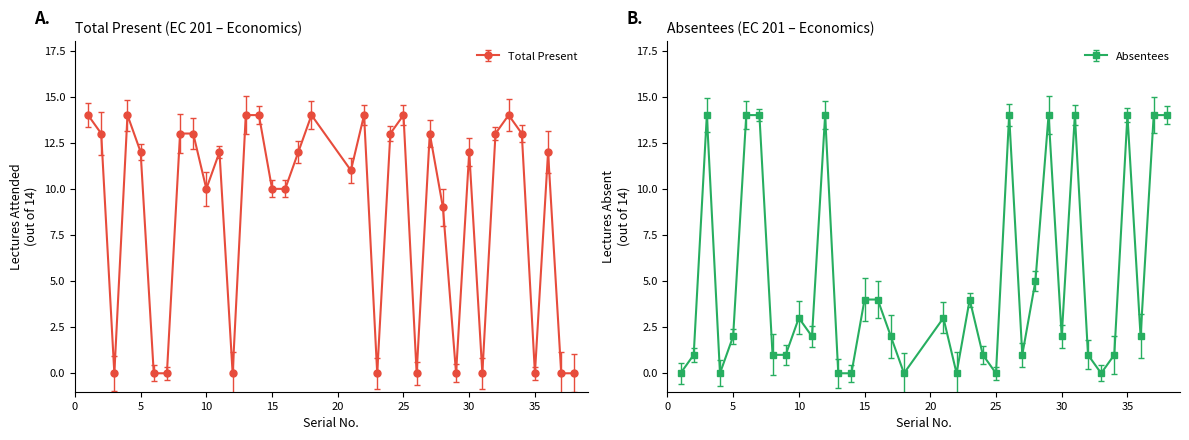

Where does the Total Present series first go above 12?

1